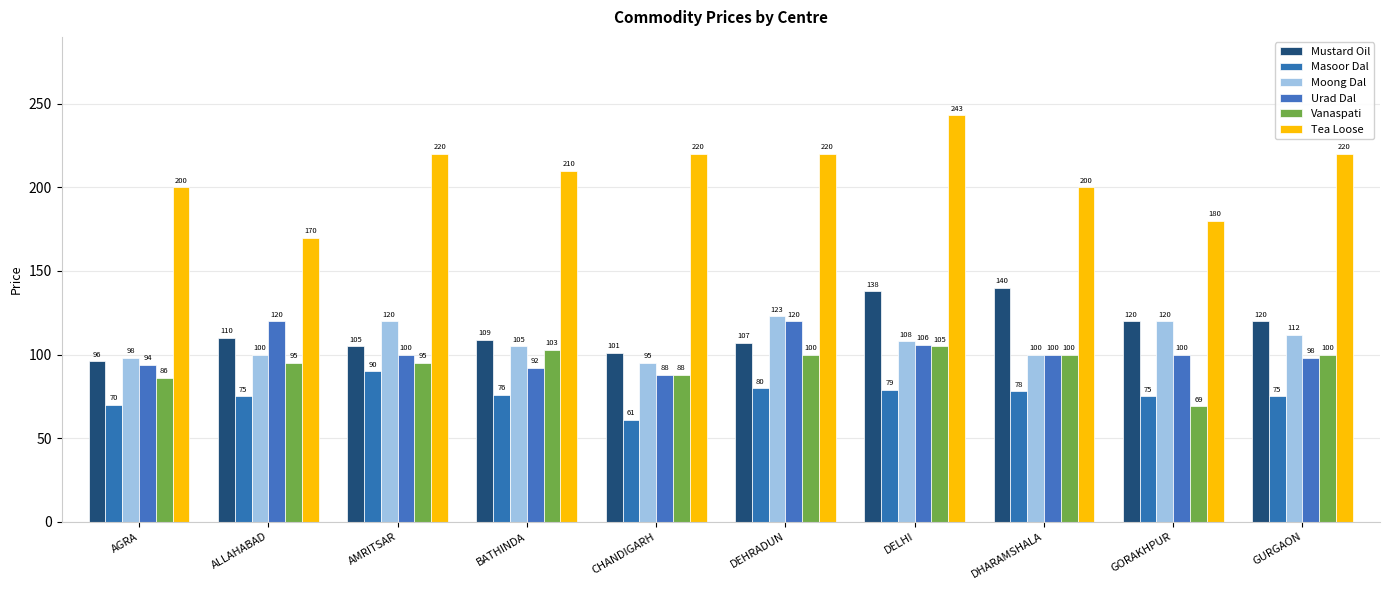

What position from the left is DELHI?

7